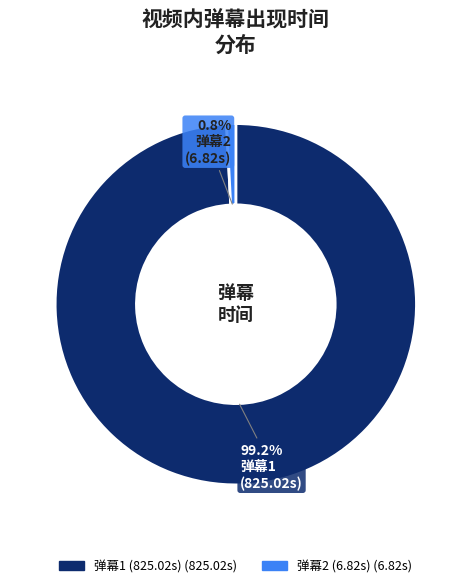

Does any single category account for the majority?

Yes